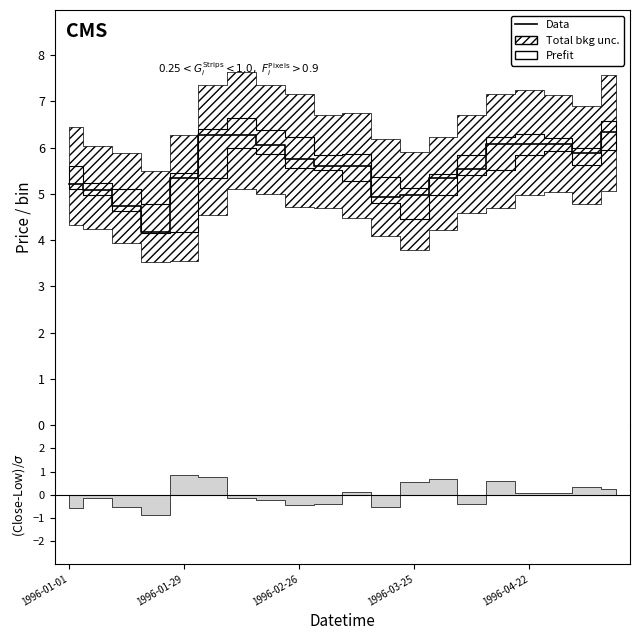

What is the difference between the second highest and second lowest values?

1.5